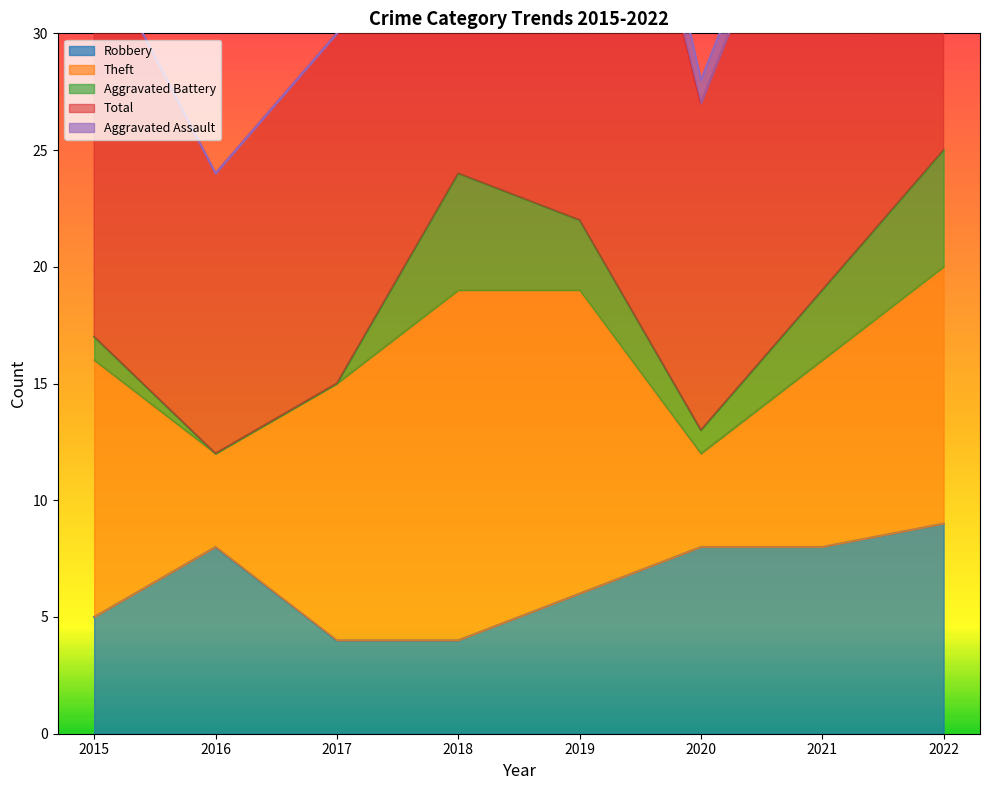

At which label does Theft first exceed 11?

2018